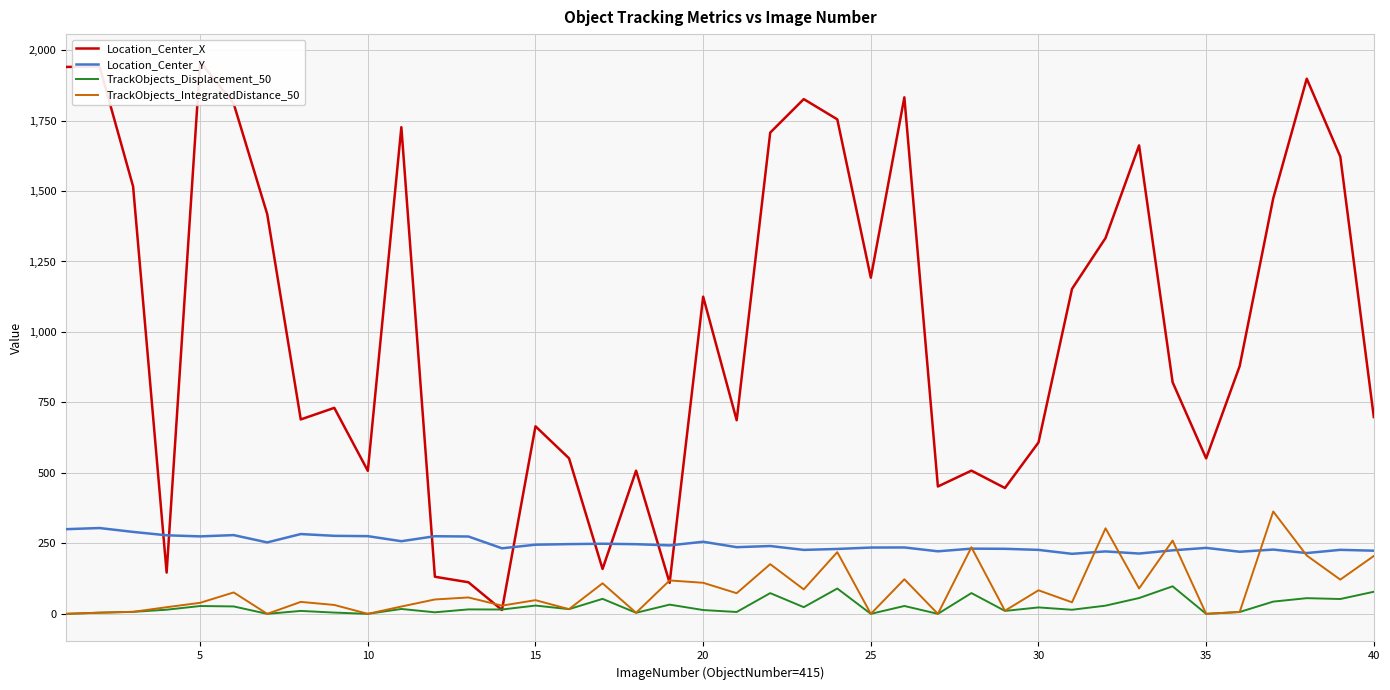

What is the minimum value for Location_Center_Y?

212.9